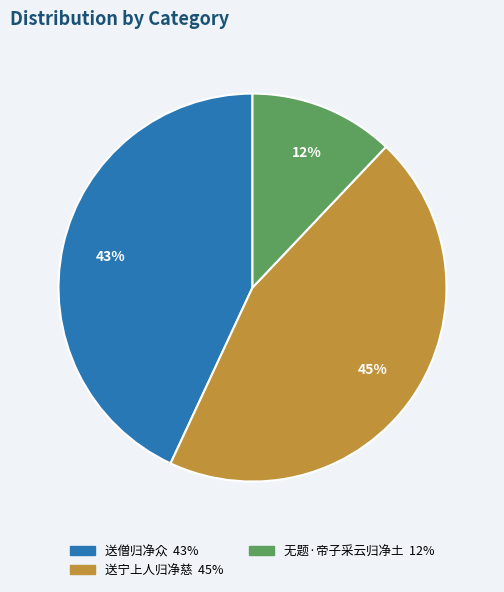

To the nearest percent, what portion does 无题·帝子采云归净土 represent?

12%